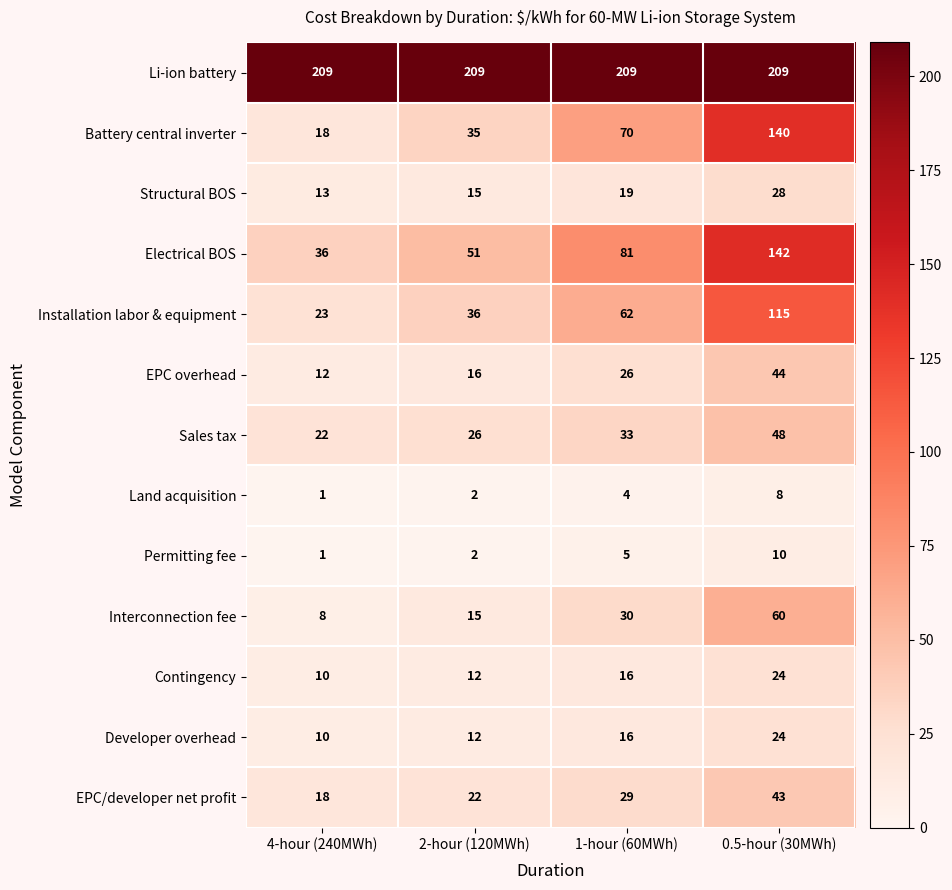

What is the difference between the highest and lowest values at 2-hour (120MWh)?

207